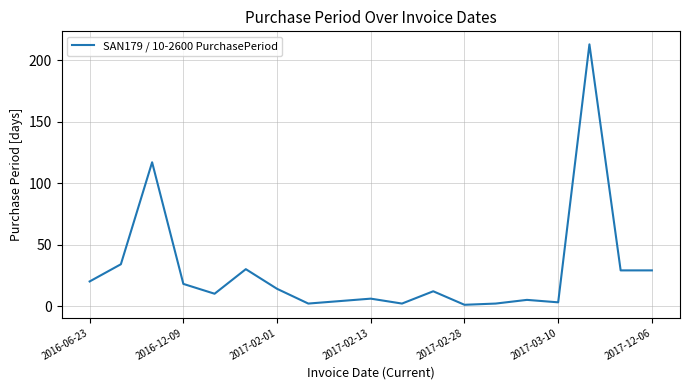

What is the greatest value displayed?

213